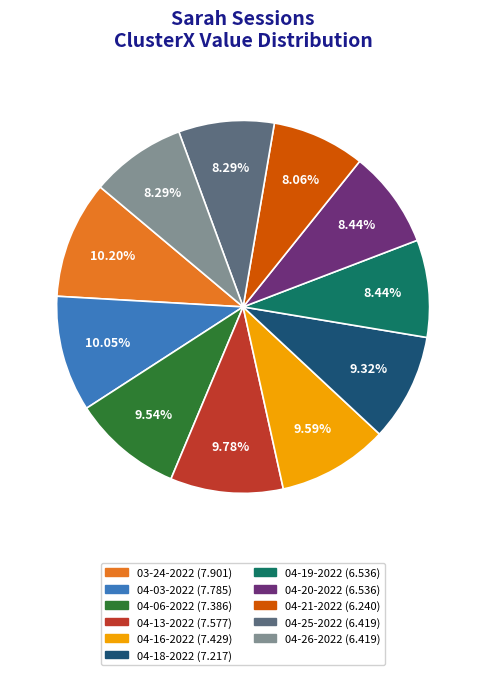

Does any single category account for the majority?

No